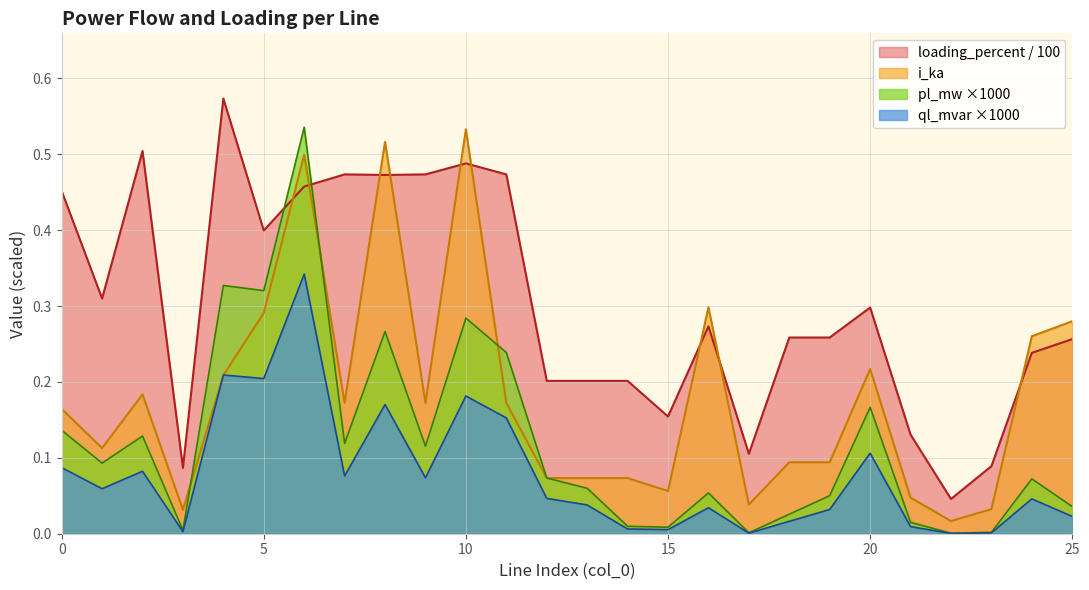

Which series ends up on top after the final intersection of i_ka and ql_mvar?

i_ka